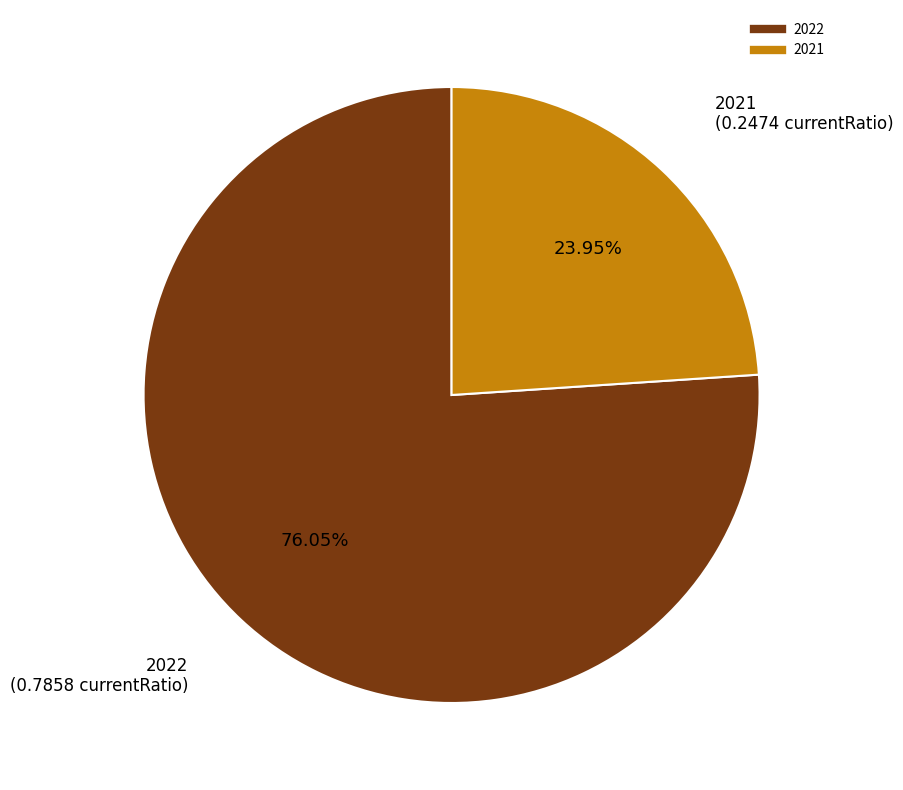

Which category has the smallest portion of the pie?

2021